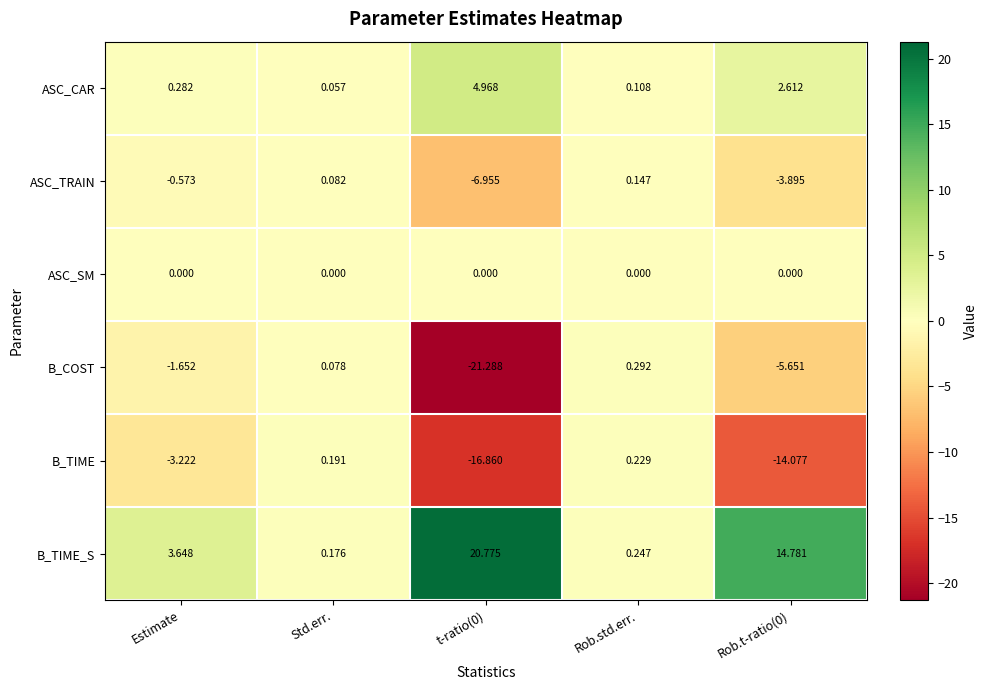

Rank the series by their maximum value, from lowest to highest.

ASC_SM, ASC_TRAIN, B_TIME, B_COST, ASC_CAR, B_TIME_S